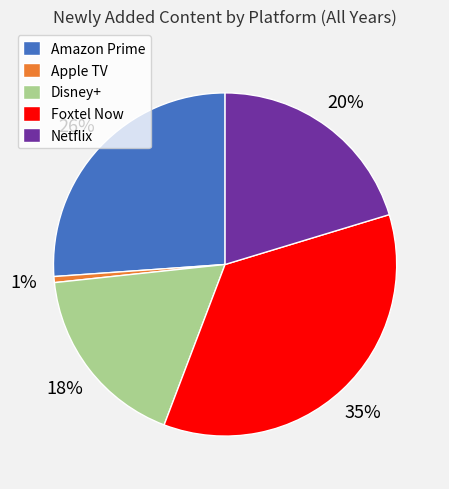

Is the sum of Amazon Prime and Apple TV greater than half?

No